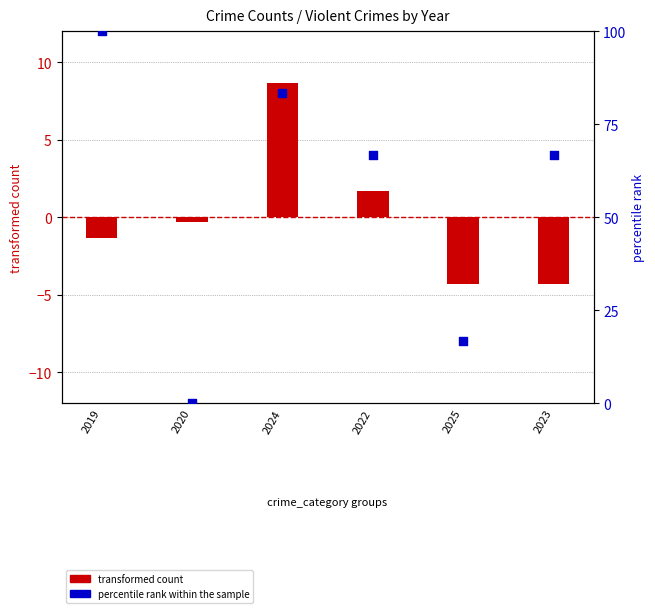

What is the total value across all series at 2023?

62.3